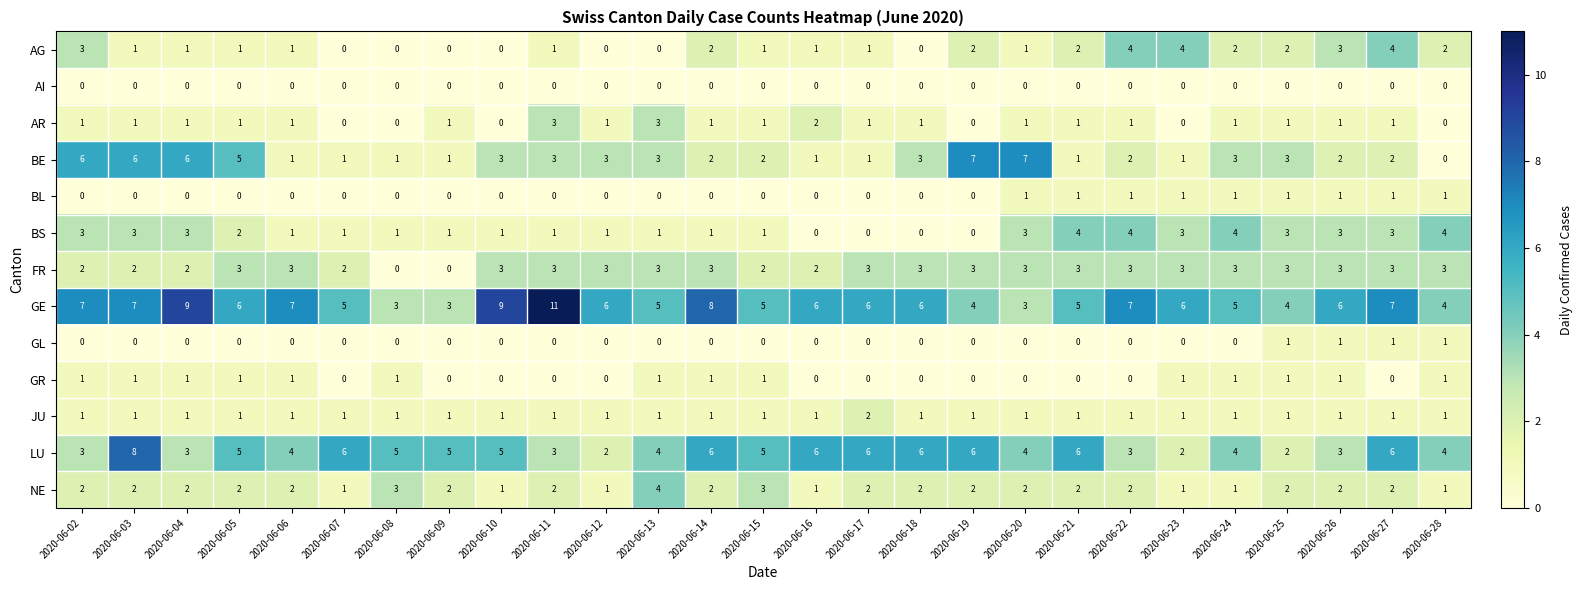

What is the sum of all AR values?

26